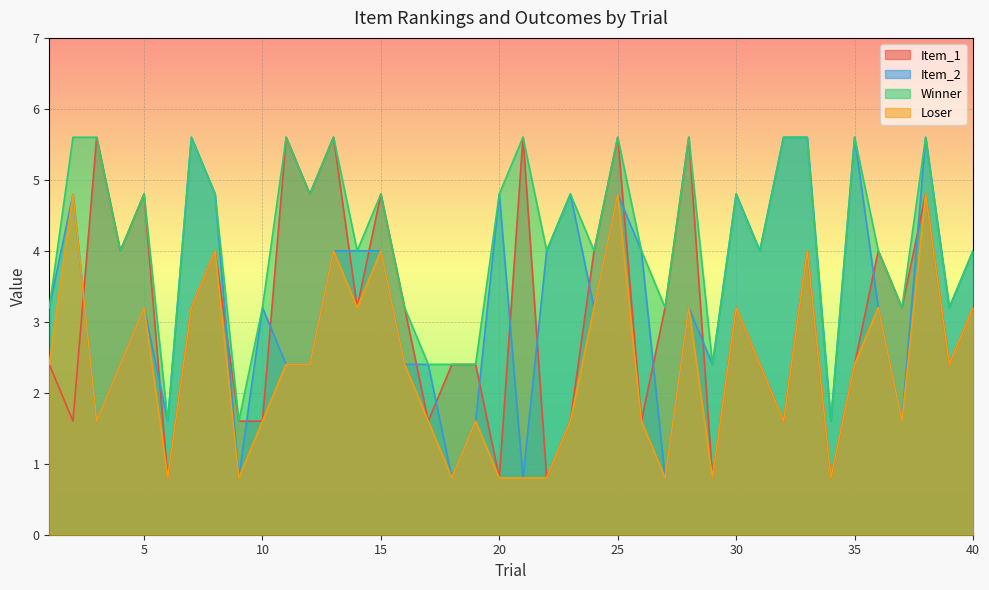

What is the value of the Item_1 point at the 29th from the left?

0.8